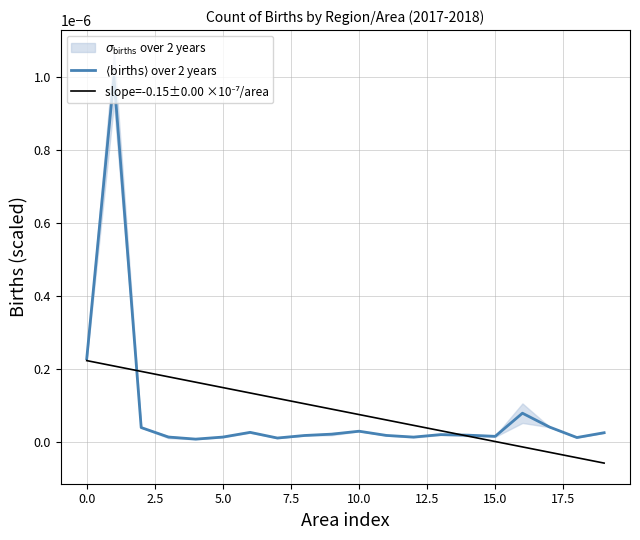

How many values in slope=-0.15±0.00 ×10⁻⁷/area are below zero?

4